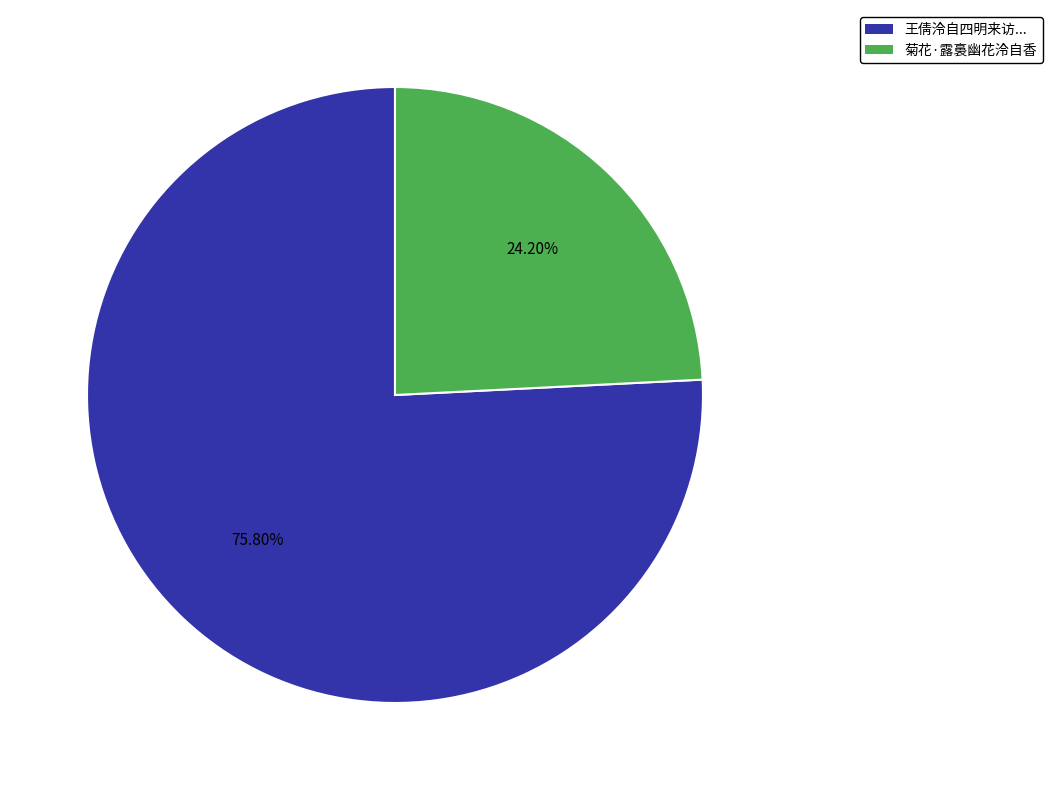

Rank the categories by value from highest to lowest.

王倩泠自四明来访..., 菊花·露裛幽花泠自香